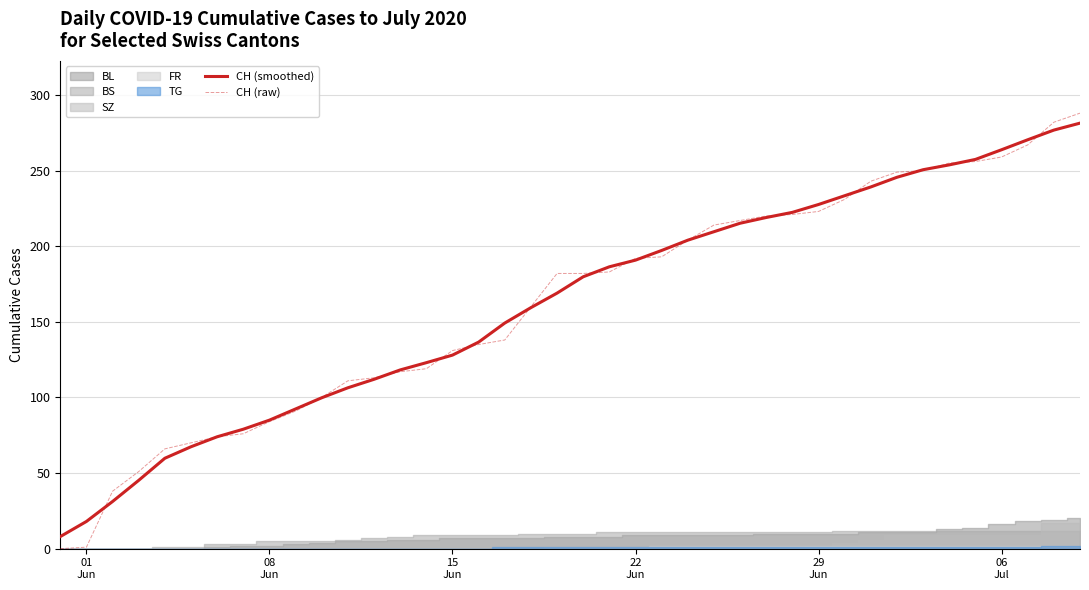

What is the minimum value for CH (smoothed)?

8.0